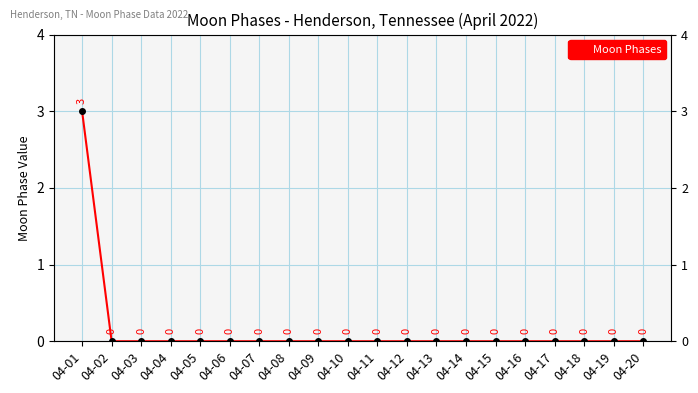

Reading left to right, what are all the values shown in this chart?

3	0	0	0	0	0	0	0	0	0	0	0	0	0	0	0	0	0	0	0